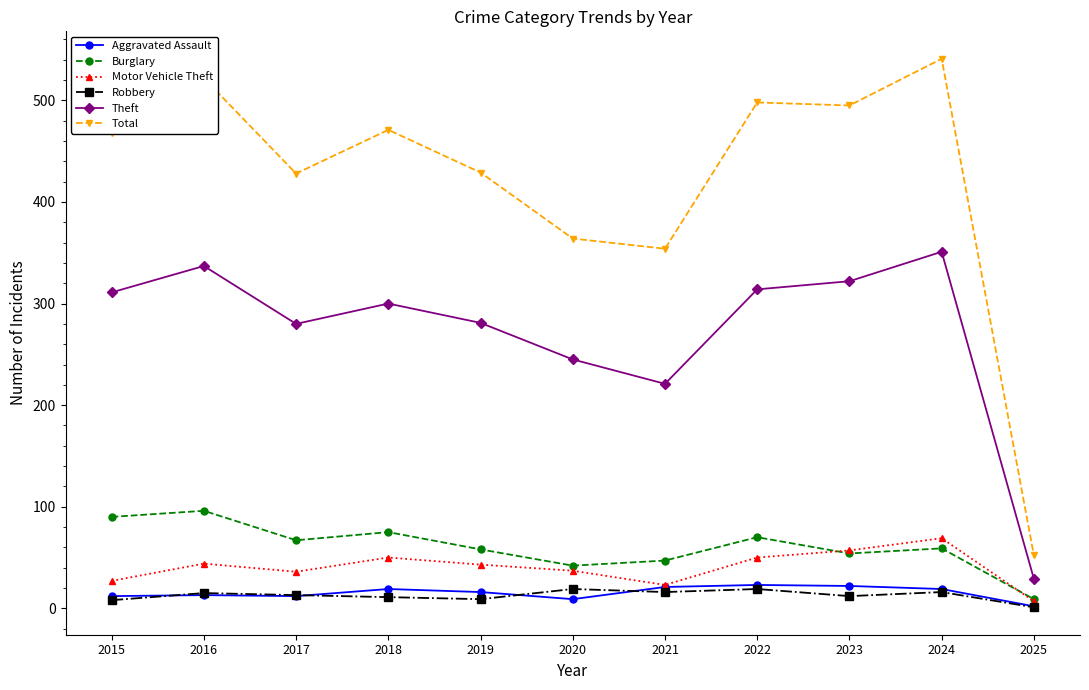

Which series has the widest spread of values?

Total